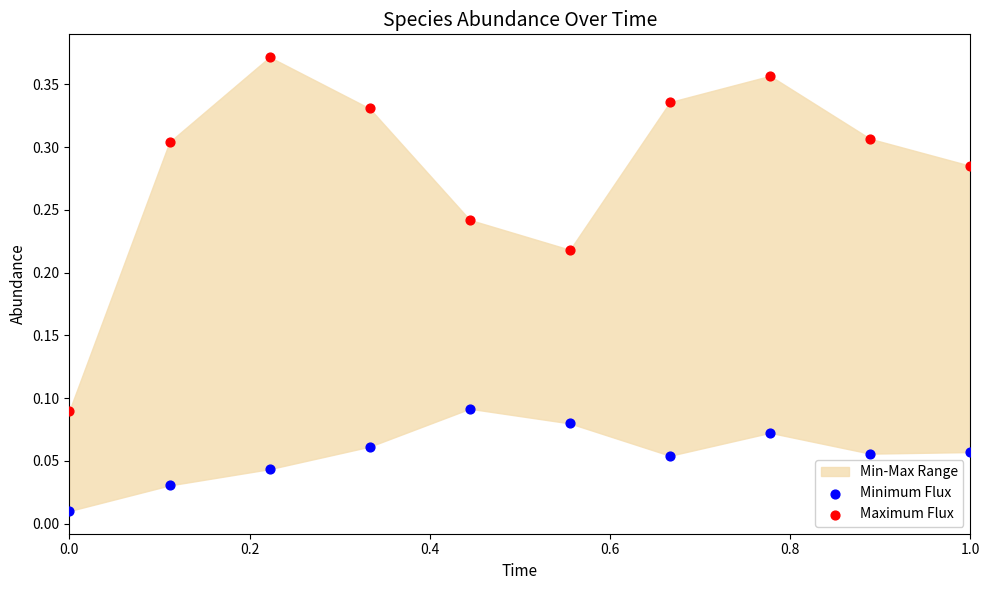

Which series reaches the maximum Y coordinate?

Maximum Flux